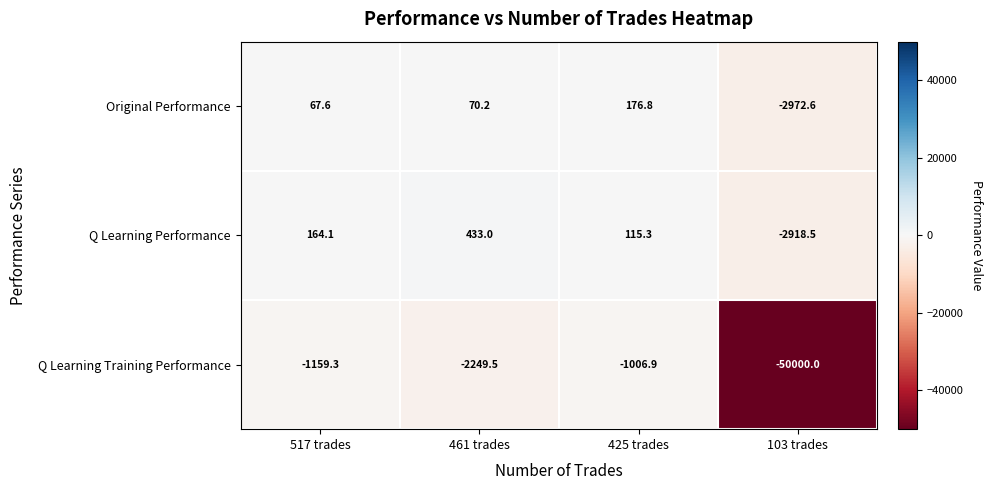

Count the number of data series in this chart.

3